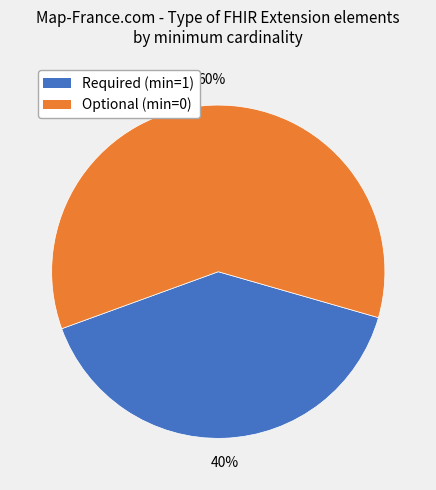

Is there any slice that represents more than half of the pie?

Yes